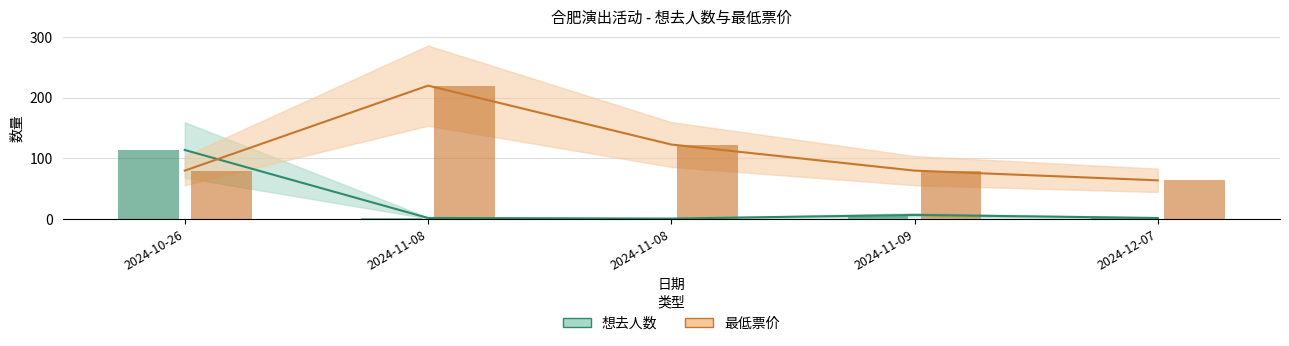

What is the spread (max minus min) of values at 2024-11-09?

73